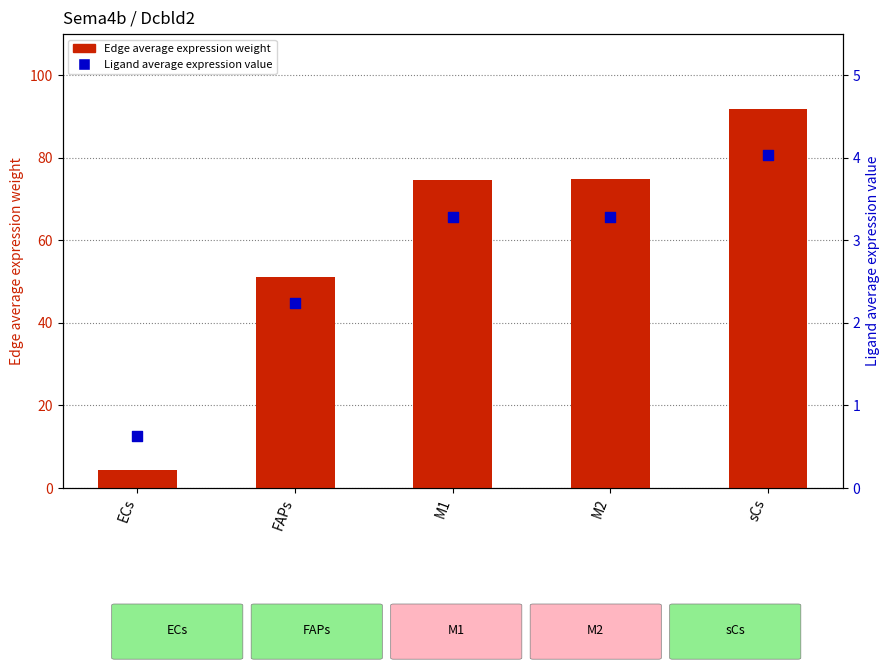

Is the value of Edge average expression weight at FAPs greater than the value of Ligand average expression value at FAPs?

Yes